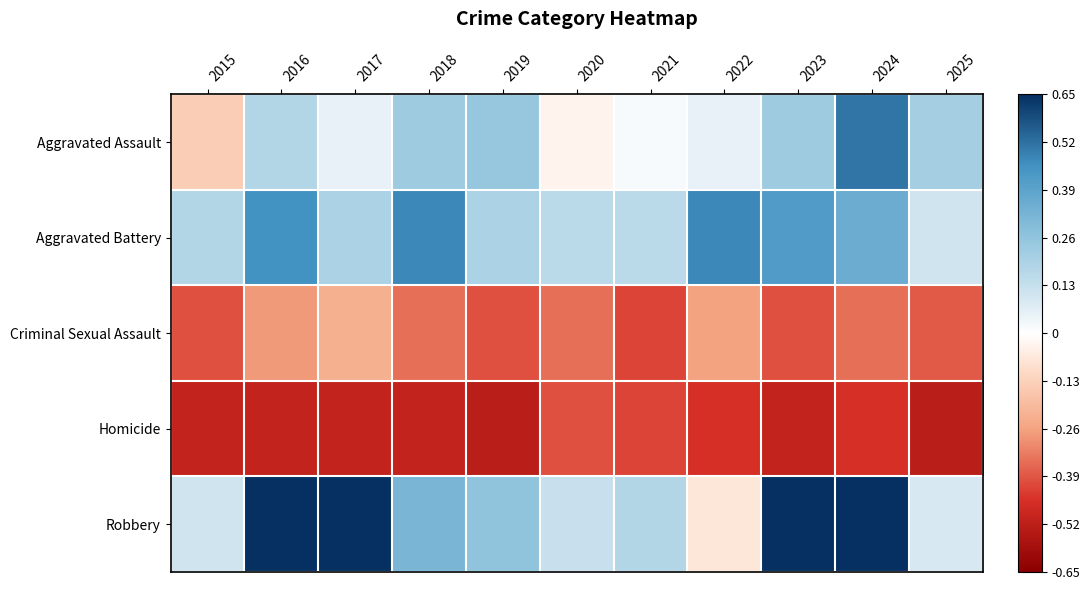

Reading left to right, list all the values displayed in this chart.

Aggravated Assault: 2015=-0.1	2016=0.2	2017=0.1	2018=0.2	2019=0.2	2020=-0.0	2021=0.0	2022=0.1	2023=0.2	2024=0.5	2025=0.2
Aggravated Battery: 2015=0.2	2016=0.5	2017=0.2	2018=0.5	2019=0.2	2020=0.2	2021=0.2	2022=0.5	2023=0.4	2024=0.4	2025=0.1
Criminal Sexual Assault: 2015=-0.4	2016=-0.3	2017=-0.2	2018=-0.3	2019=-0.4	2020=-0.3	2021=-0.4	2022=-0.3	2023=-0.4	2024=-0.3	2025=-0.4
Homicide: 2015=-0.5	2016=-0.5	2017=-0.5	2018=-0.5	2019=-0.5	2020=-0.4	2021=-0.4	2022=-0.5	2023=-0.5	2024=-0.5	2025=-0.5
Robbery: 2015=0.1	2016=0.7	2017=0.7	2018=0.3	2019=0.3	2020=0.1	2021=0.2	2022=-0.1	2023=0.7	2024=0.7	2025=0.1